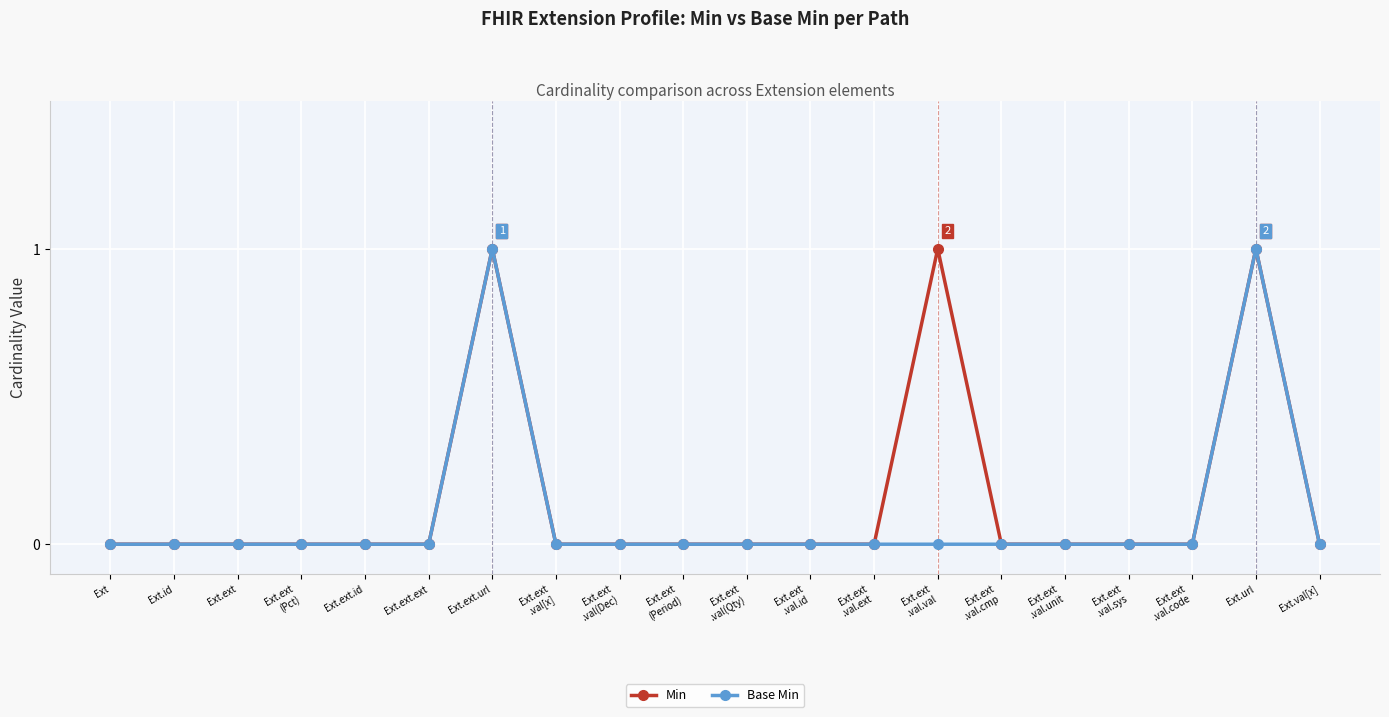

Reading left to right, transcribe all the data shown in this chart.

Min: Ext=0	Ext.id=0	Ext.ext=0	Ext.ext
(Pct)=0	Ext.ext.id=0	Ext.ext.ext=0	Ext.ext.url=1	Ext.ext
.val[x]=0	Ext.ext
.val(Dec)=0	Ext.ext
(Period)=0	Ext.ext
.val(Qty)=0	Ext.ext
.val.id=0	Ext.ext
.val.ext=0	Ext.ext
.val.val=1	Ext.ext
.val.cmp=0	Ext.ext
.val.unit=0	Ext.ext
.val.sys=0	Ext.ext
.val.code=0	Ext.url=1	Ext.val[x]=0
Base Min: Ext=0	Ext.id=0	Ext.ext=0	Ext.ext
(Pct)=0	Ext.ext.id=0	Ext.ext.ext=0	Ext.ext.url=1	Ext.ext
.val[x]=0	Ext.ext
.val(Dec)=0	Ext.ext
(Period)=0	Ext.ext
.val(Qty)=0	Ext.ext
.val.id=0	Ext.ext
.val.ext=0	Ext.ext
.val.val=0	Ext.ext
.val.cmp=0	Ext.ext
.val.unit=0	Ext.ext
.val.sys=0	Ext.ext
.val.code=0	Ext.url=1	Ext.val[x]=0